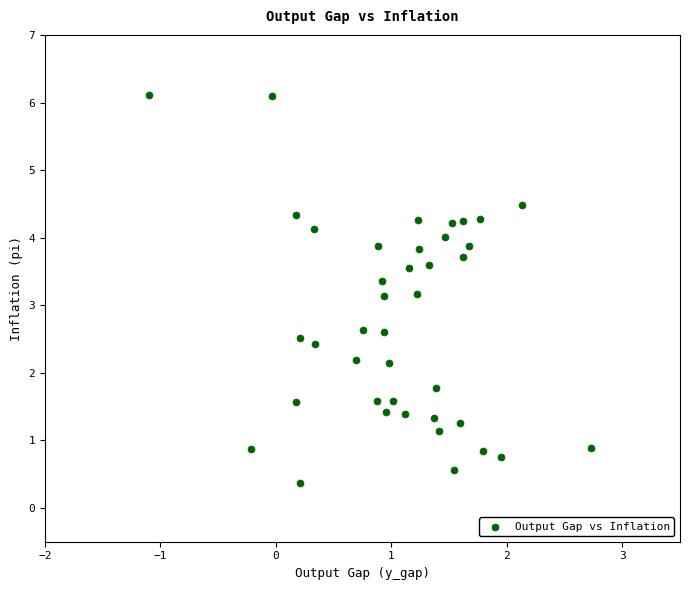

What is the range of Y values (max minus min)?

5.7